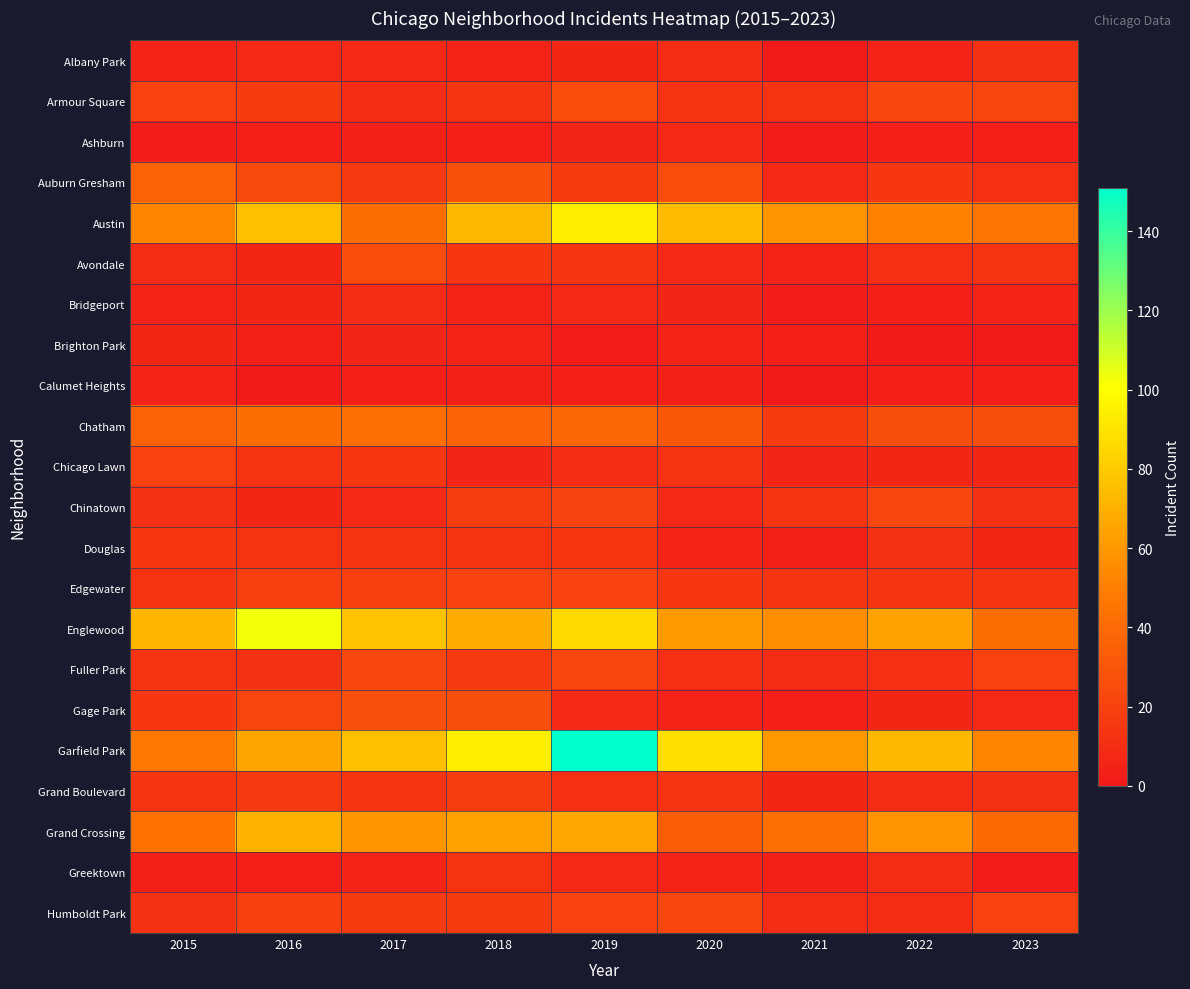

Which category has the highest value across all series?

2019